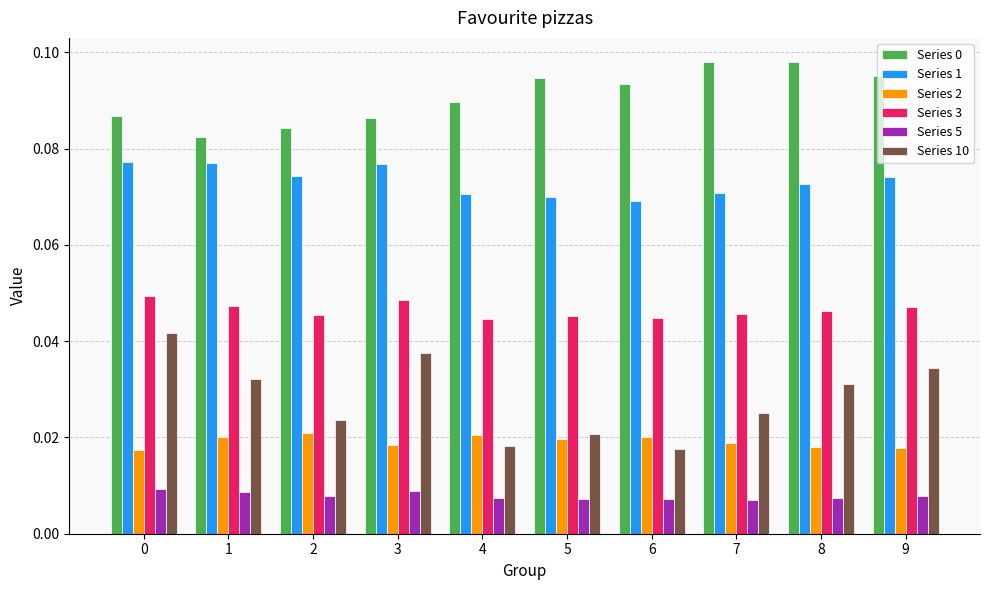

The value of Series 3 at 3 is 0.1. True or false?

False